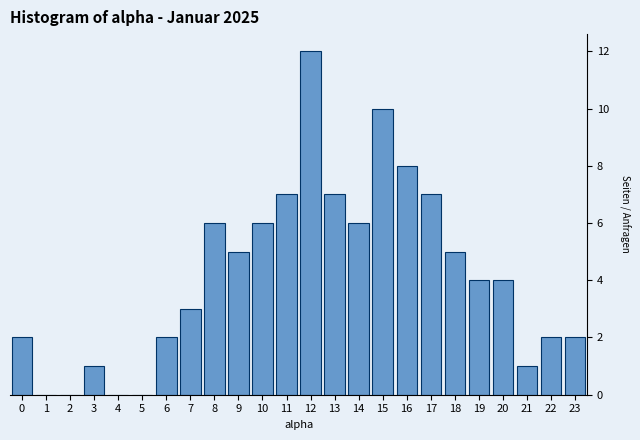

Reading left to right, transcribe all the data shown in this chart.

0=2	1=0	2=0	3=1	4=0	5=0	6=2	7=3	8=6	9=5	10=6	11=7	12=12	13=7	14=6	15=10	16=8	17=7	18=5	19=4	20=4	21=1	22=2	23=2